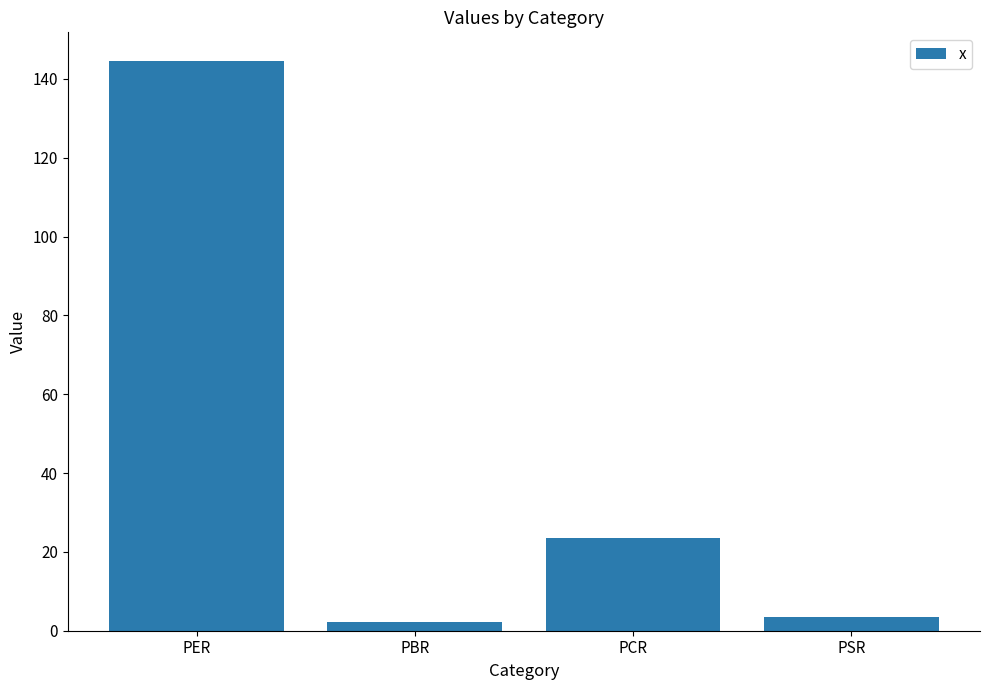

Is it true that the value at PER is 144.6?

True